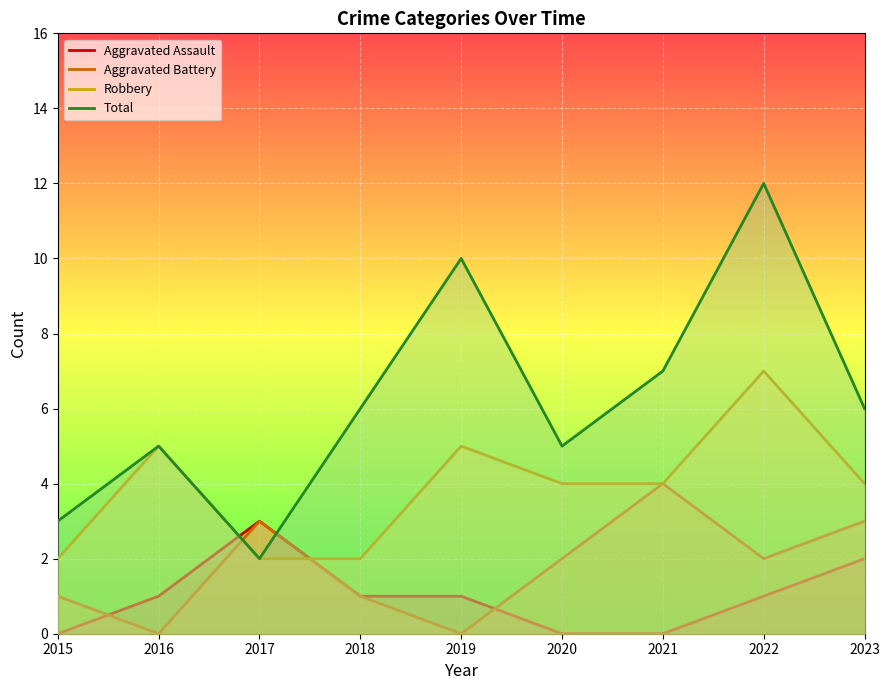

Is the value of Robbery at 2015 greater than the value of Total at 2015?

No